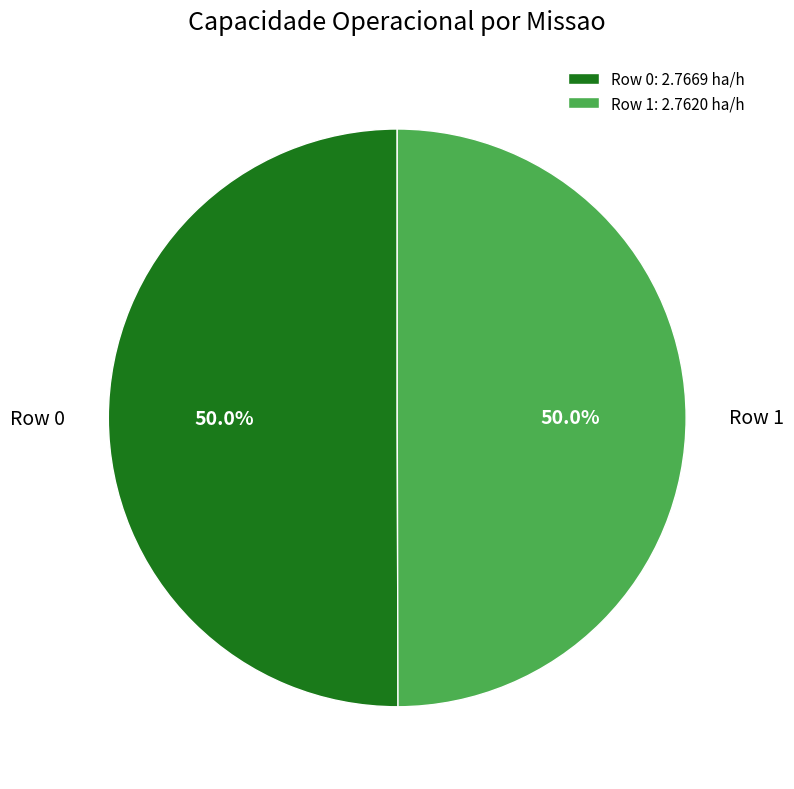

What is the ratio of the value at Row 0 to the value at Row 1?

1.0